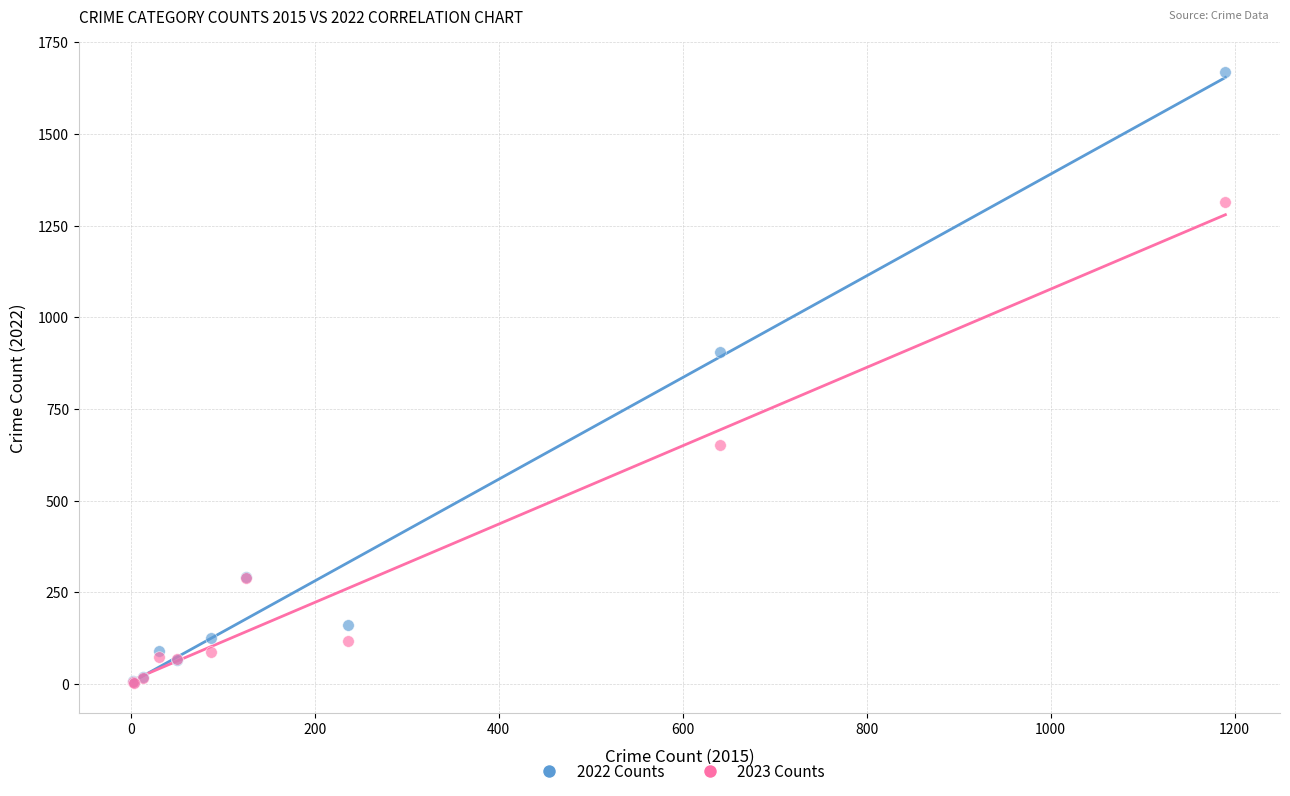

Across all series, what Y value is closest to 836?

905